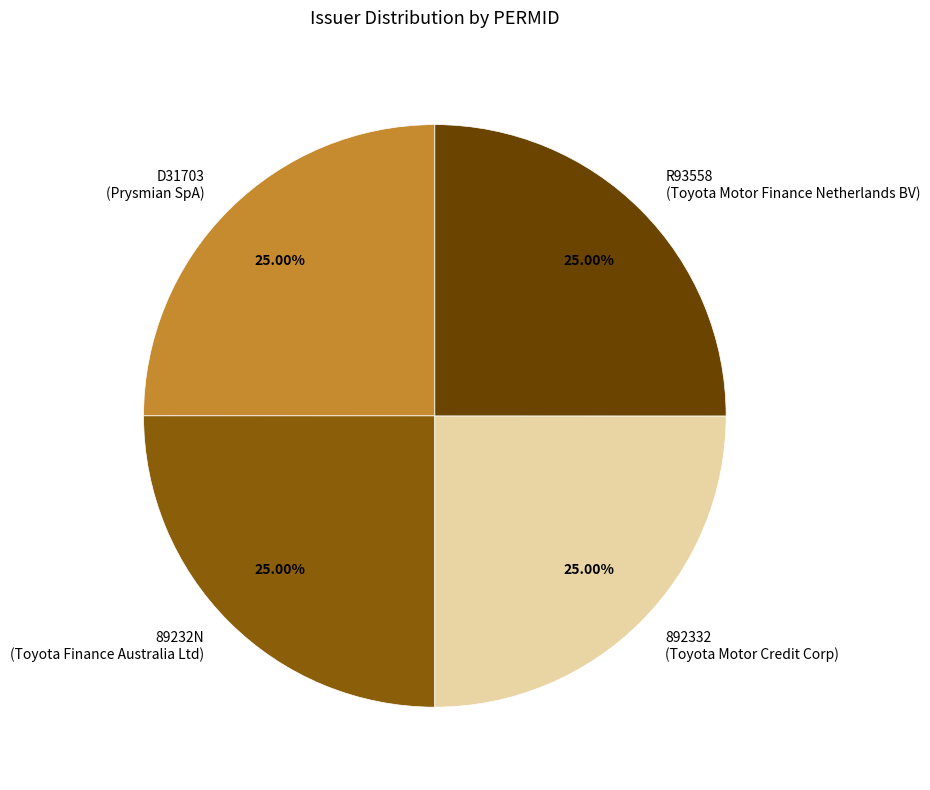

Is there any slice that represents more than half of the pie?

No